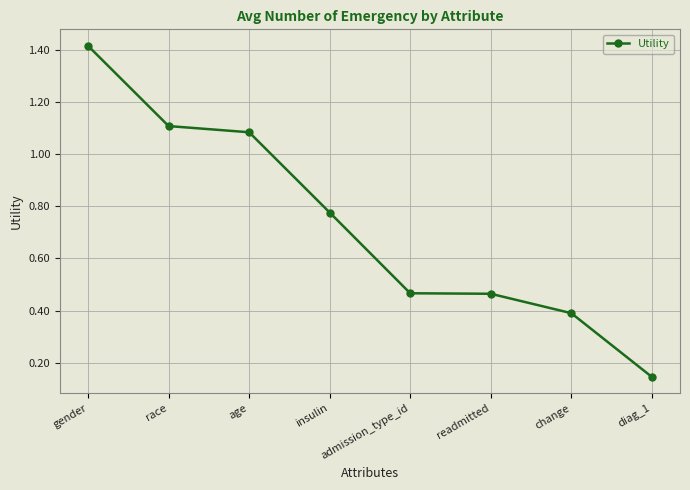

How many series are shown in this chart?

1